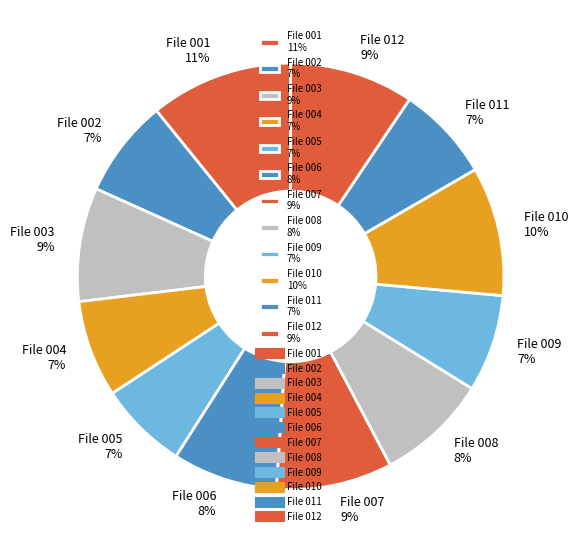

To the nearest percent, what percentage of the pie is File 008?

8%